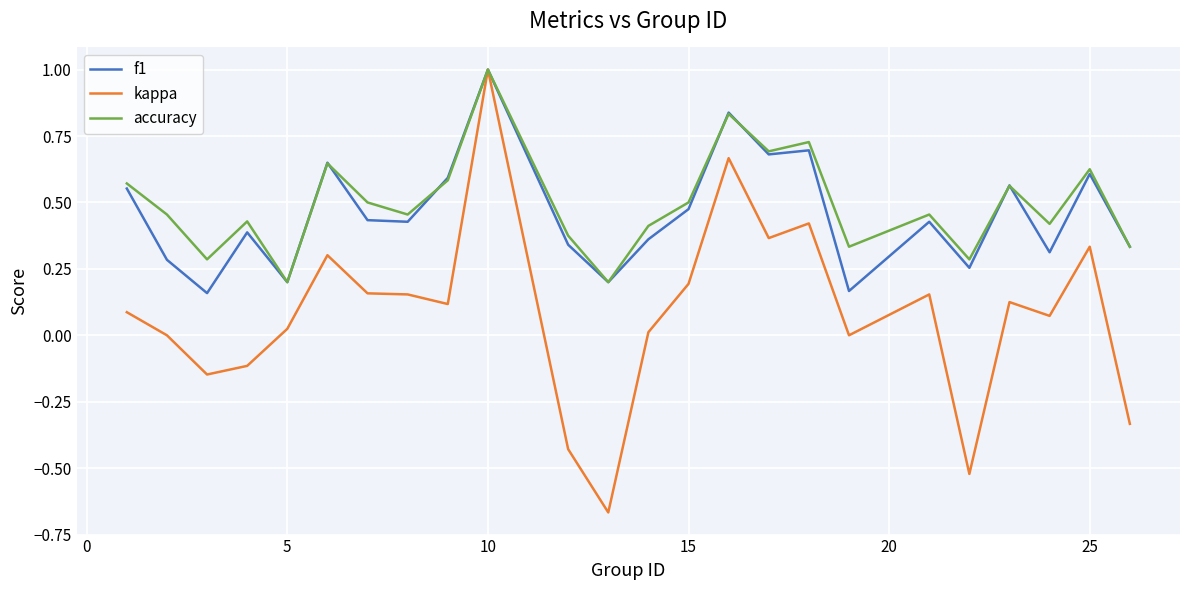

Which series has the largest range (max minus min)?

kappa